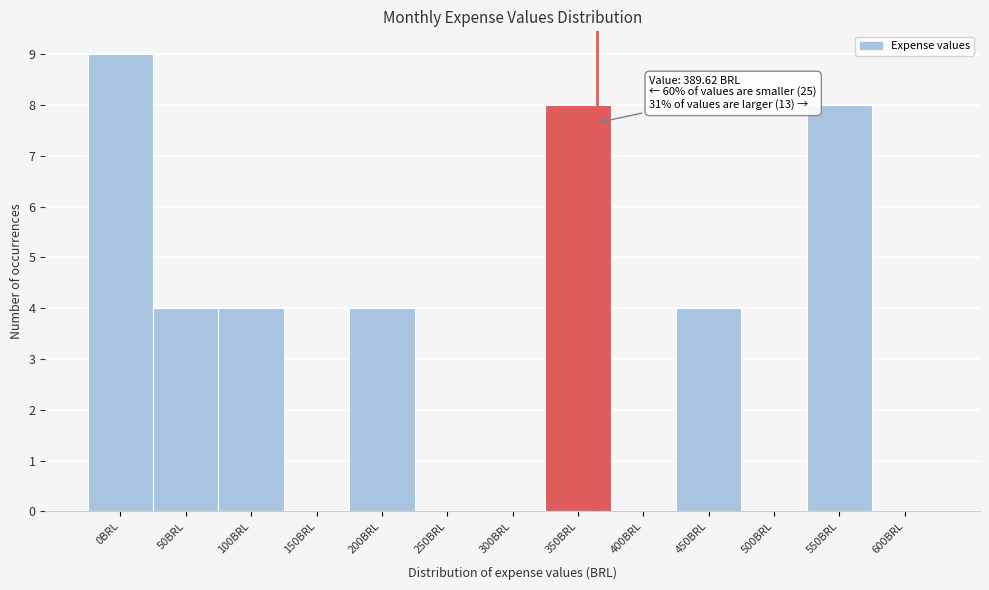

Reading left to right, what are all the values shown in this chart?

0BRL=9	50BRL=4	100BRL=4	150BRL=0	200BRL=4	250BRL=0	300BRL=0	350BRL=8	400BRL=0	450BRL=4	500BRL=0	550BRL=8	600BRL=0